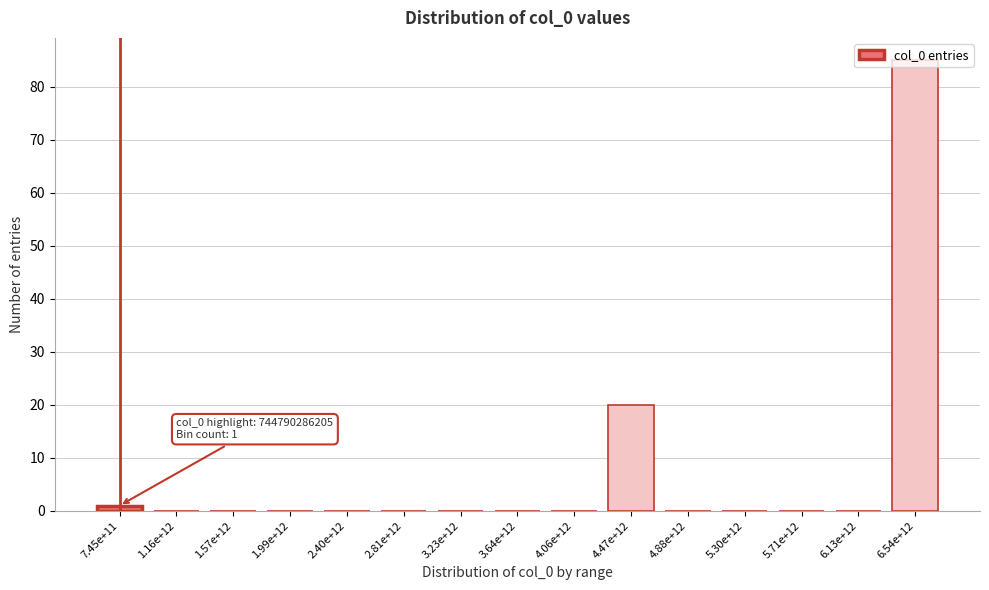

What value does the data have at 4.47e+12?

20